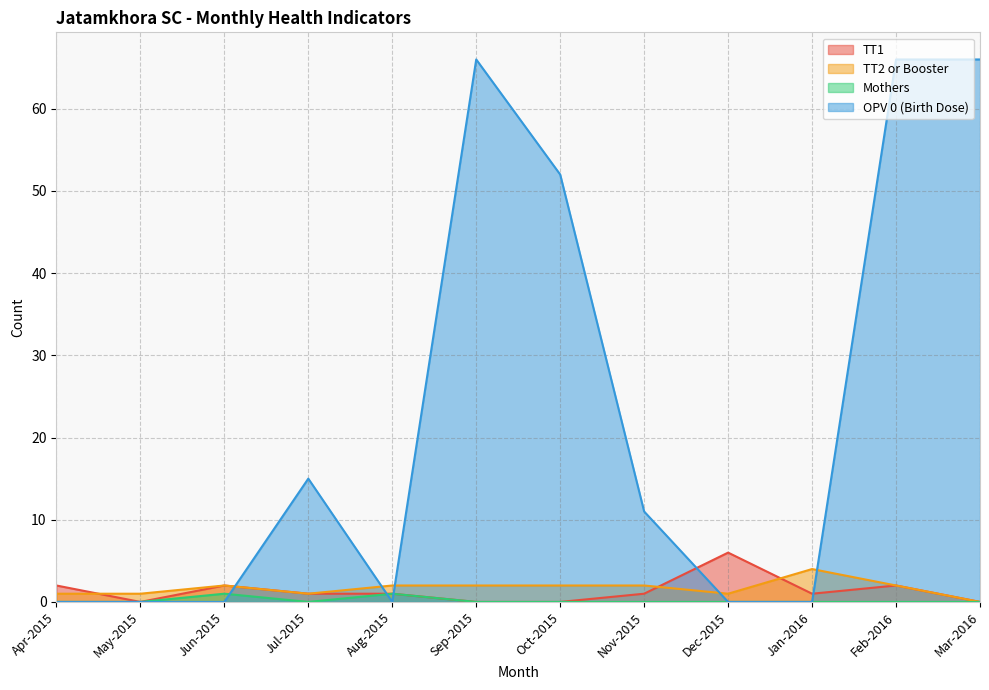

At which category does TT2 or Booster reach its first local peak?

Jun-2015